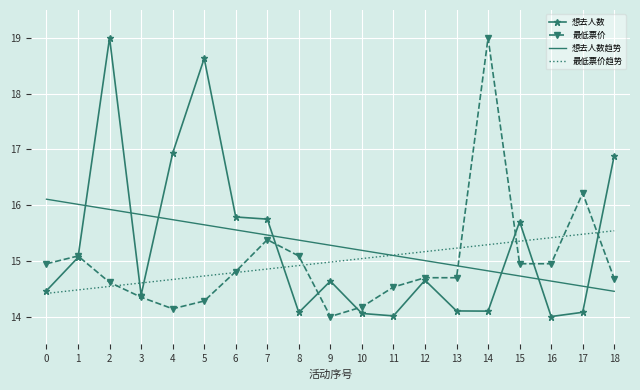

After their last crossing, which series has the higher values: 想去人数趋势 or 最低票价?

最低票价